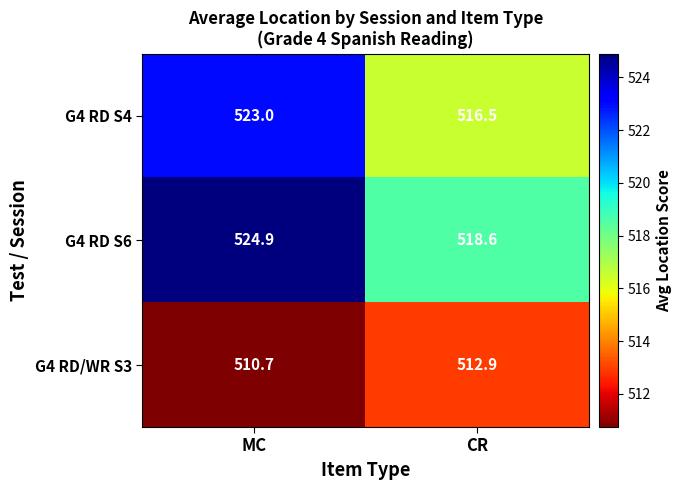

The G4 RD S6 series shows 819.4 at CR. True or false?

False